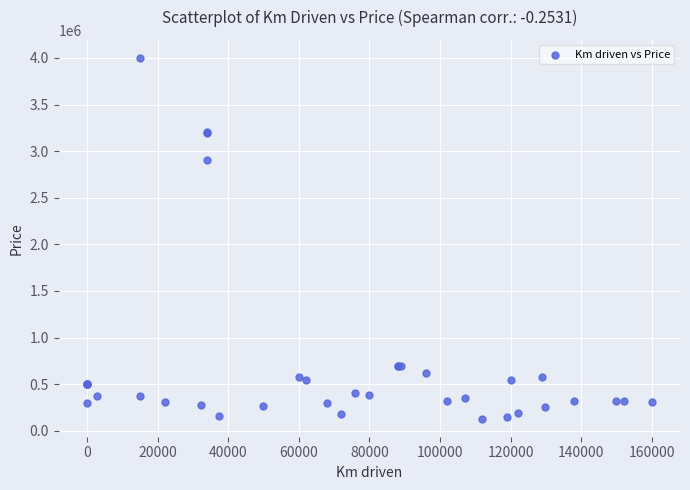

What Y value in the scatter plot is closest to 2064999?

2899999